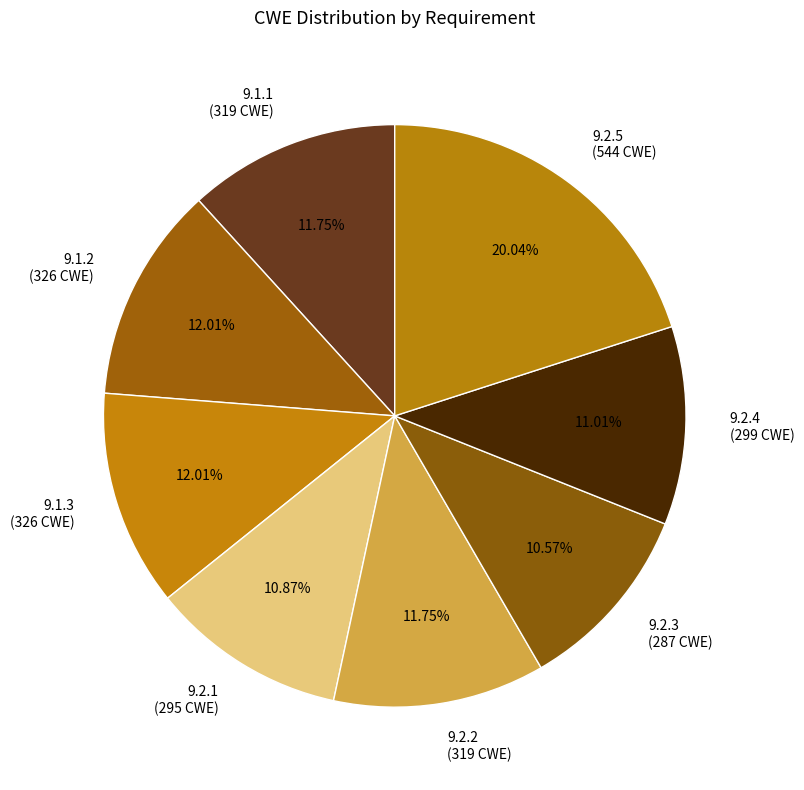

Which has a higher value, 9.2.5 (544 CWE) or 9.2.4 (299 CWE)?

9.2.5 (544 CWE)